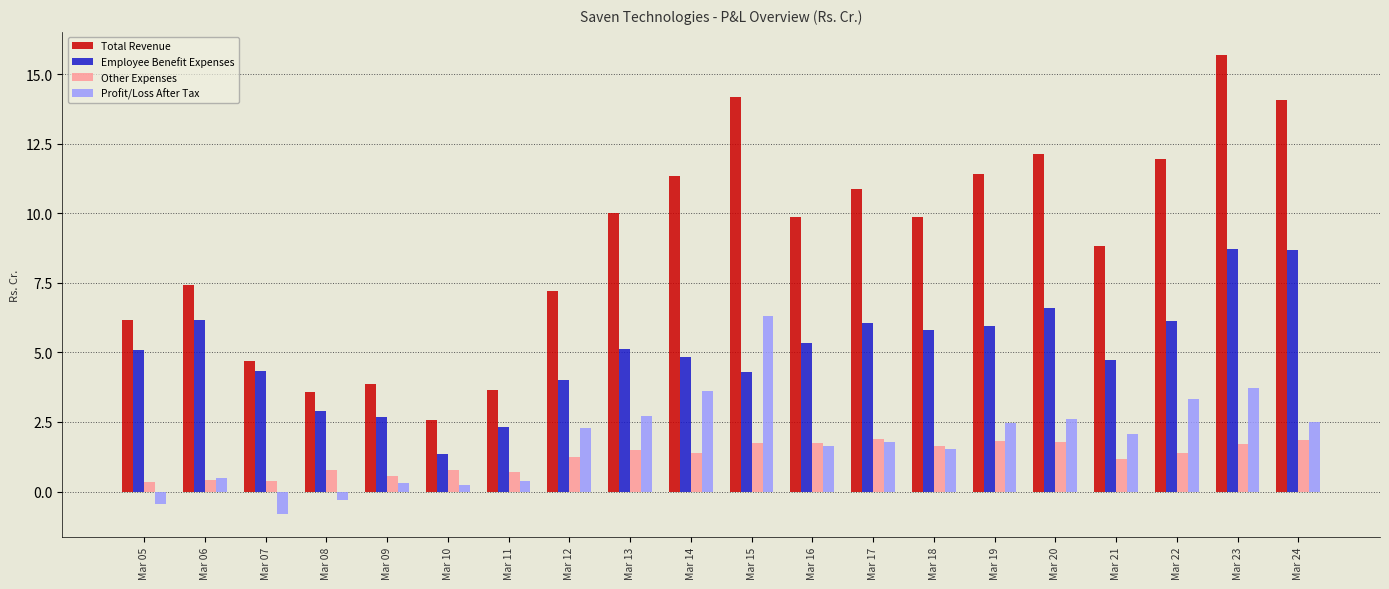

What is the sum of the Total Revenue values at Mar 15 and Mar 20?

26.3